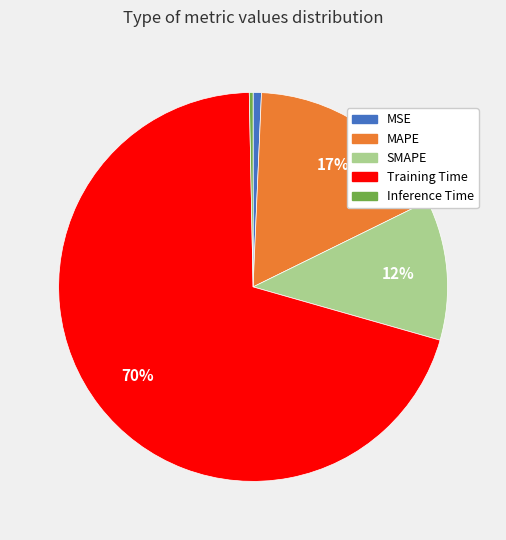

The Training Time slice represents 79% of the pie. True or false?

False